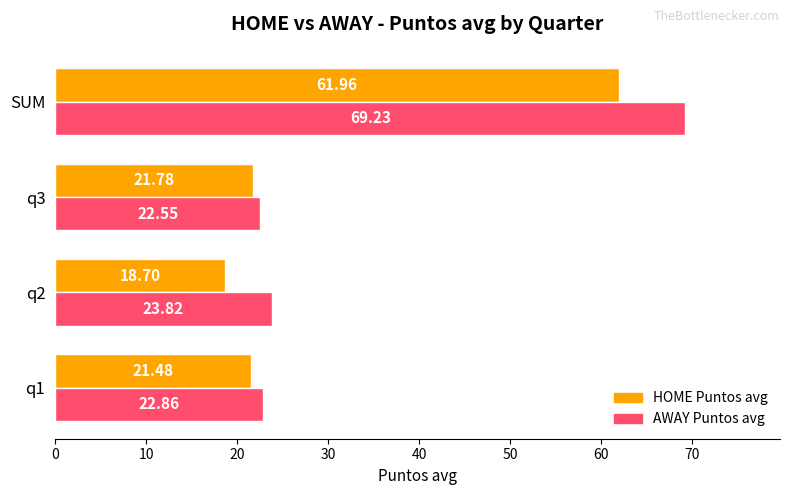

Rank the series by their average value, from highest to lowest.

AWAY Puntos avg, HOME Puntos avg